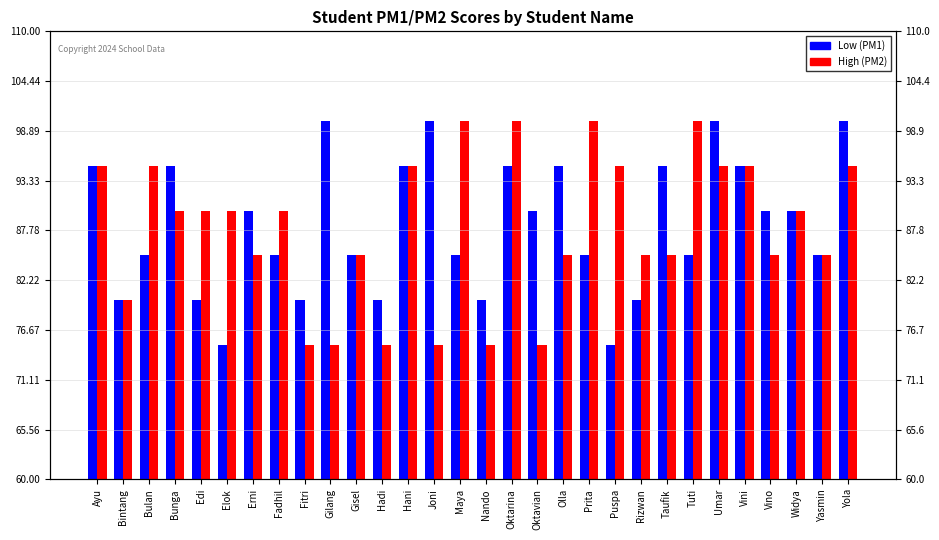

What is the label of the 17th bar from the left?

Oktarina